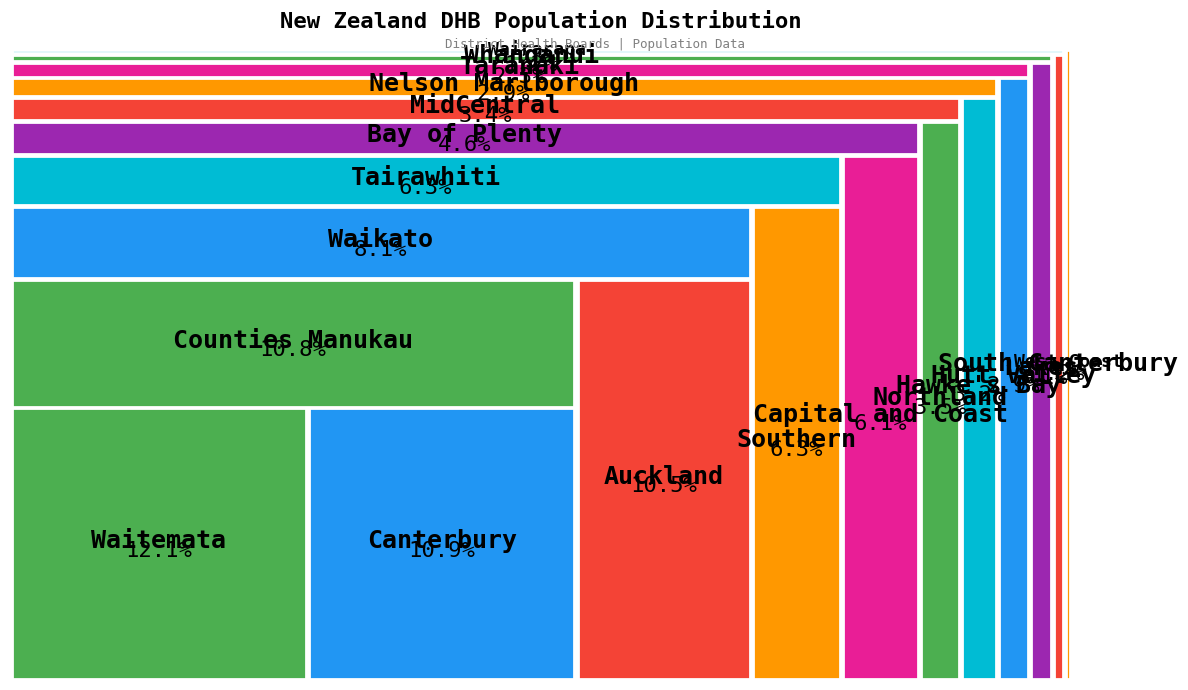

Rank the categories by value from lowest to highest.

West Coast, Wairarapa, South Canterbury, Whanganui, Lakes, Taranaki, Hutt Valley, Nelson Marlborough, Hawke's Bay, MidCentral, Northland, Bay of Plenty, Capital and Coast, Southern, Tairawhiti, Waikato, Auckland, Counties Manukau, Canterbury, Waitemata